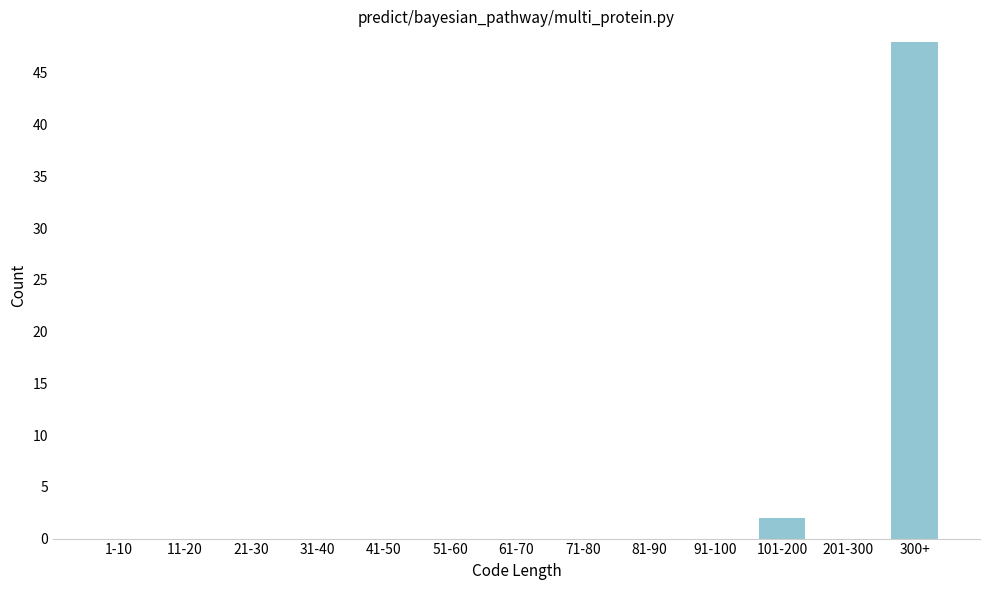

Reading left to right, extract all data points from this chart.

1-10=0	11-20=0	21-30=0	31-40=0	41-50=0	51-60=0	61-70=0	71-80=0	81-90=0	91-100=0	101-200=2	201-300=0	300+=48